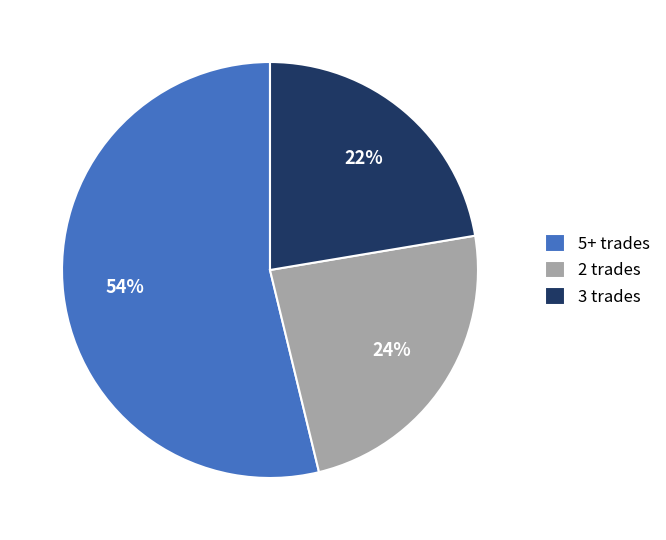

What is the majority slice?

5+ trades